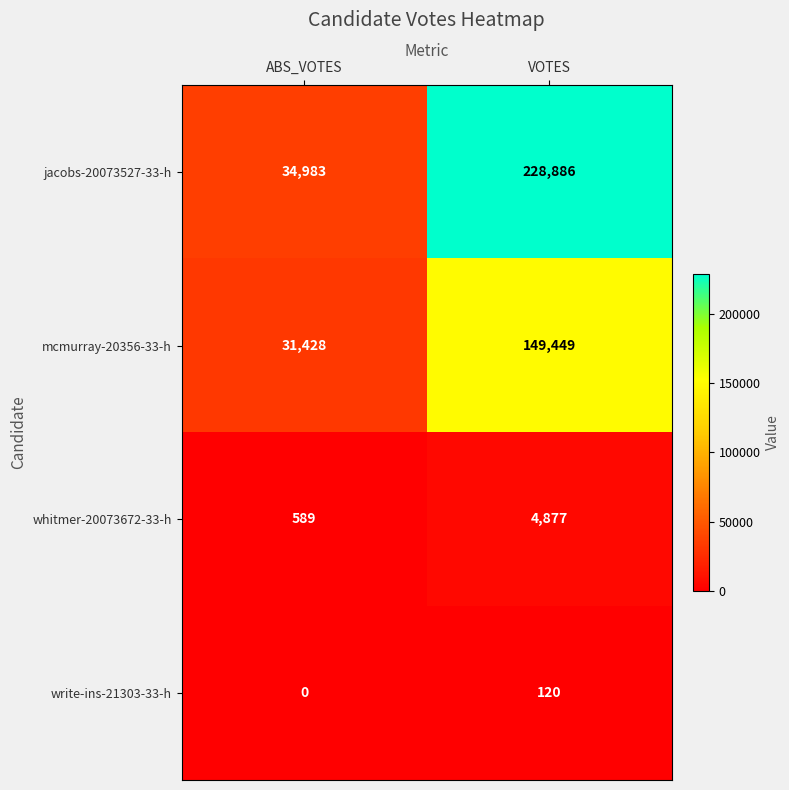

What is the difference between the write-ins-21303-33-h values at VOTES and ABS_VOTES?

120